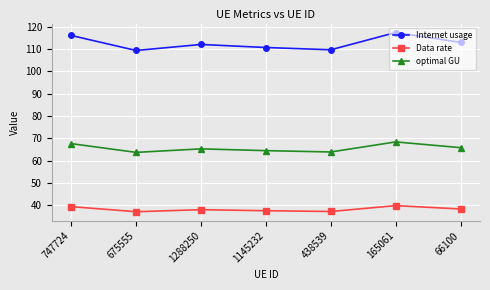

The value of Data rate at 675555 is 37.1. True or false?

True